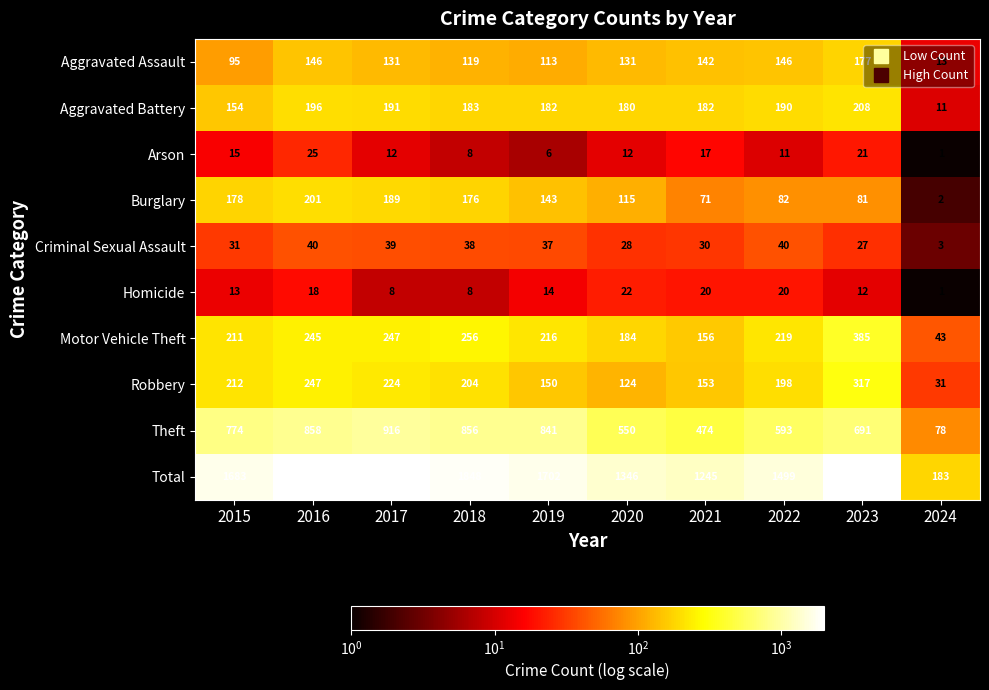

What is the sum of all Total values?

15358